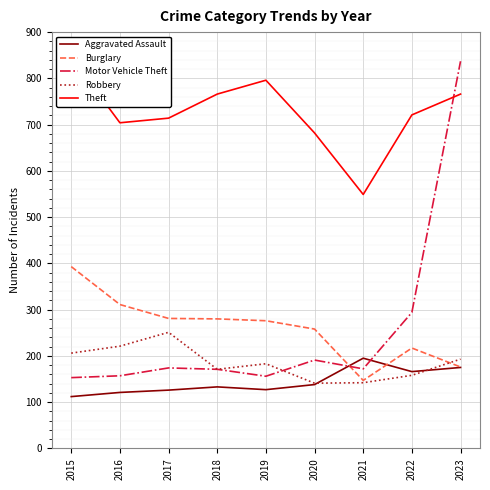

How many series are shown in this chart?

5